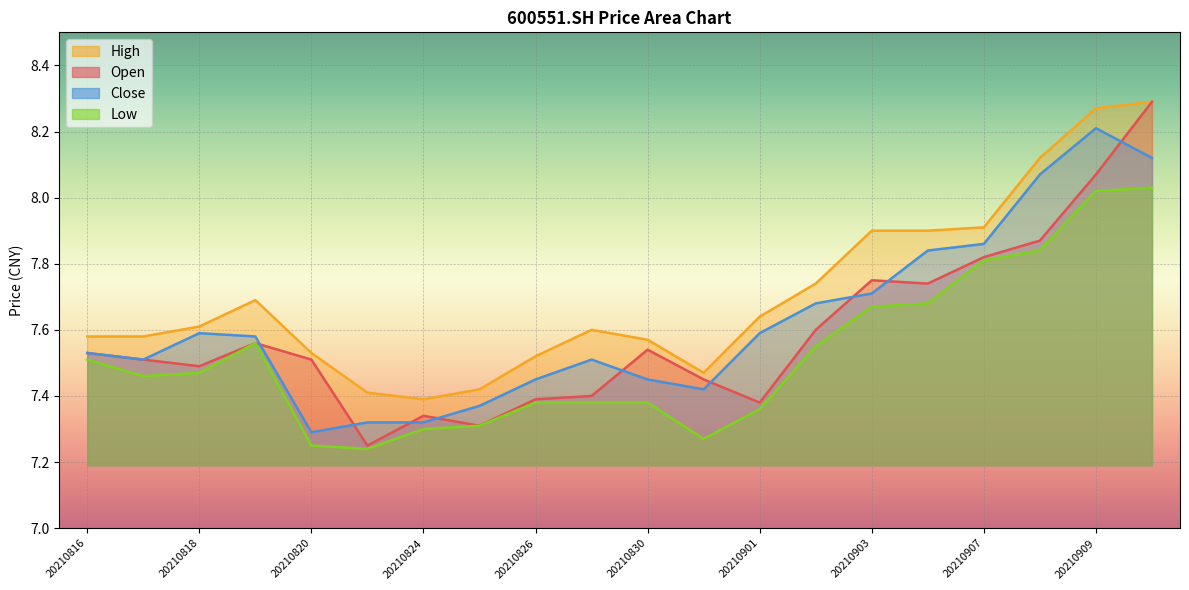

True or false: high and low cross at least once.

False